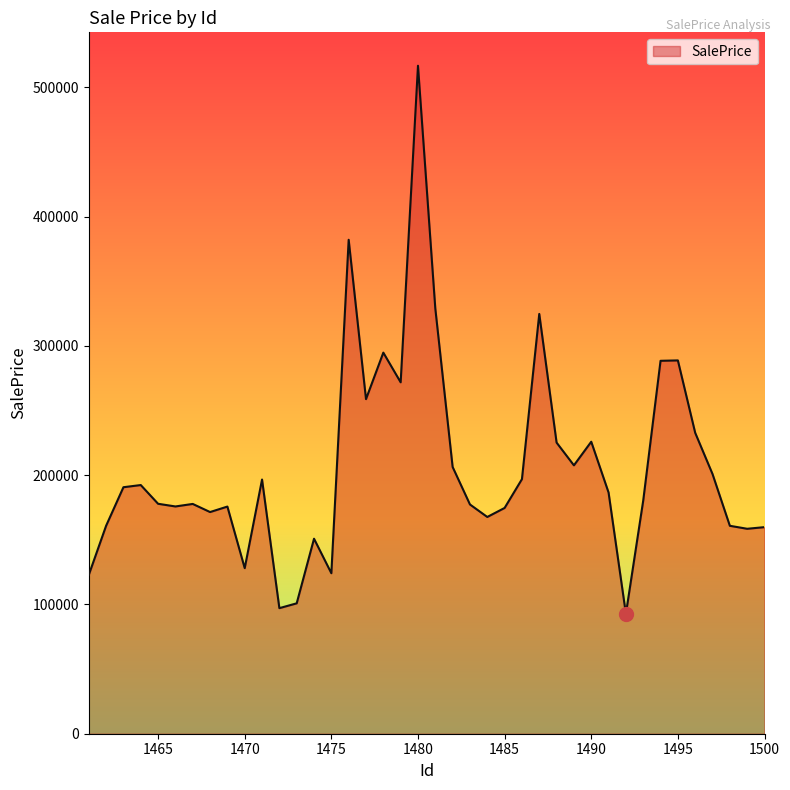

What is the greatest value displayed?

516706.2